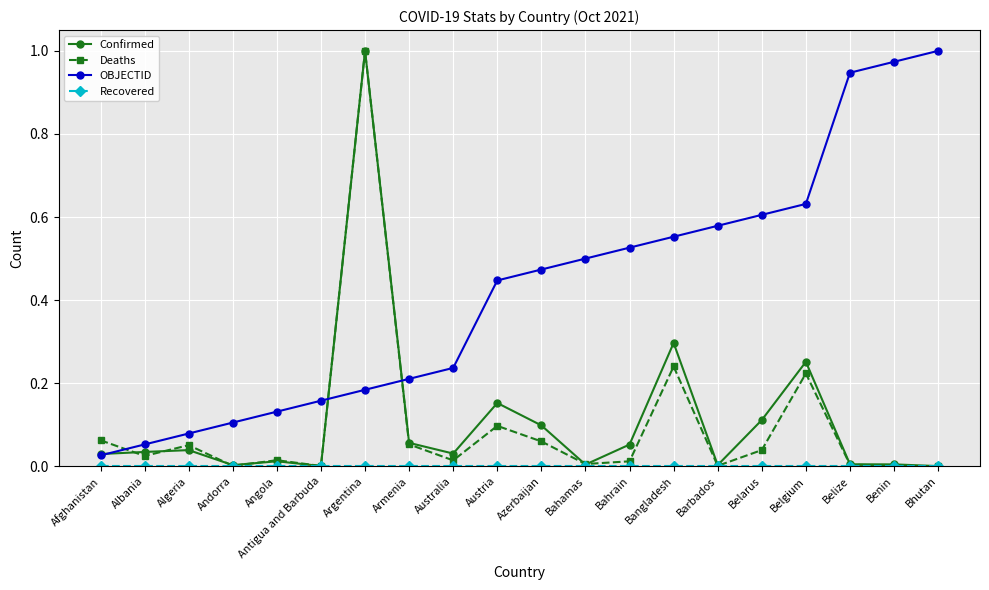

Which series changed the most between Belgium and Bhutan?

OBJECTID